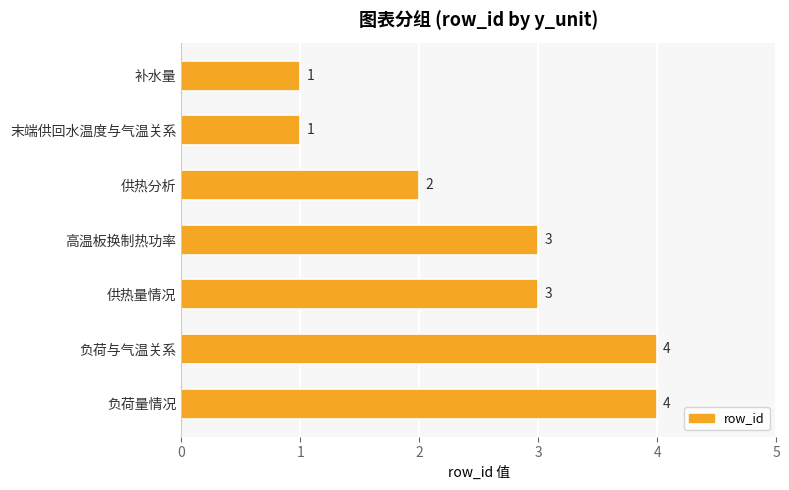

What is the minimum value shown in the chart?

1